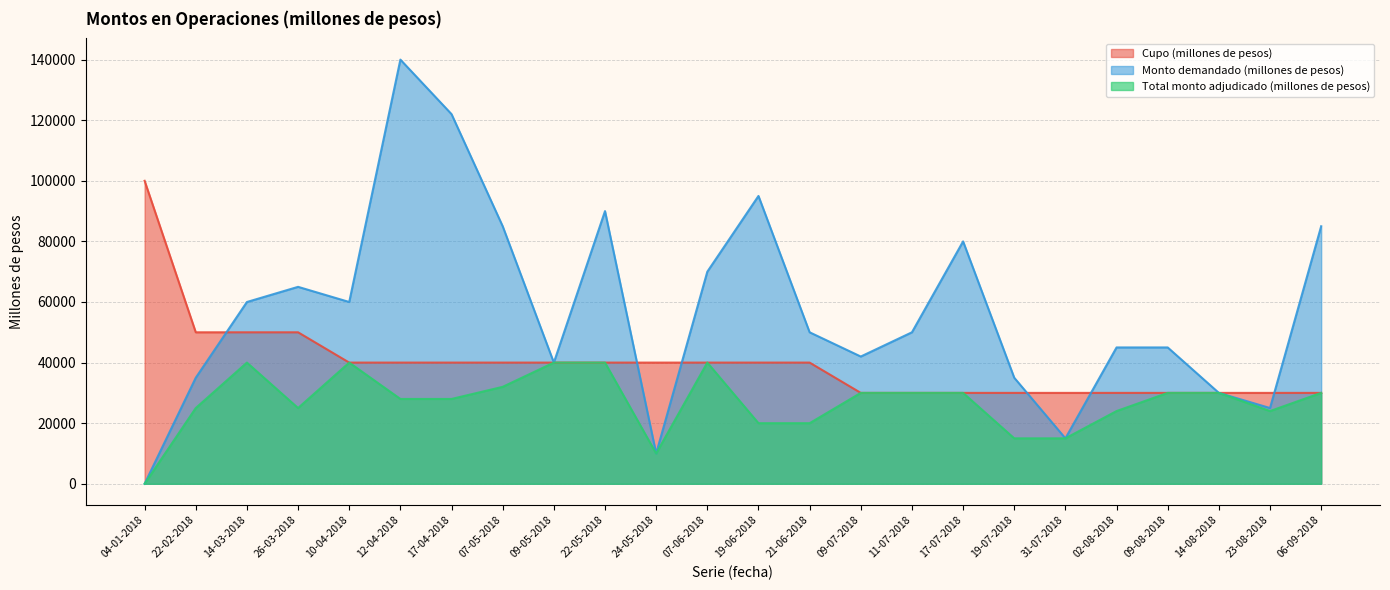

Between which two adjacent categories do Cupo (millones de pesos) and Monto demandado (millones de pesos) first intersect?

22-02-2018 and 14-03-2018